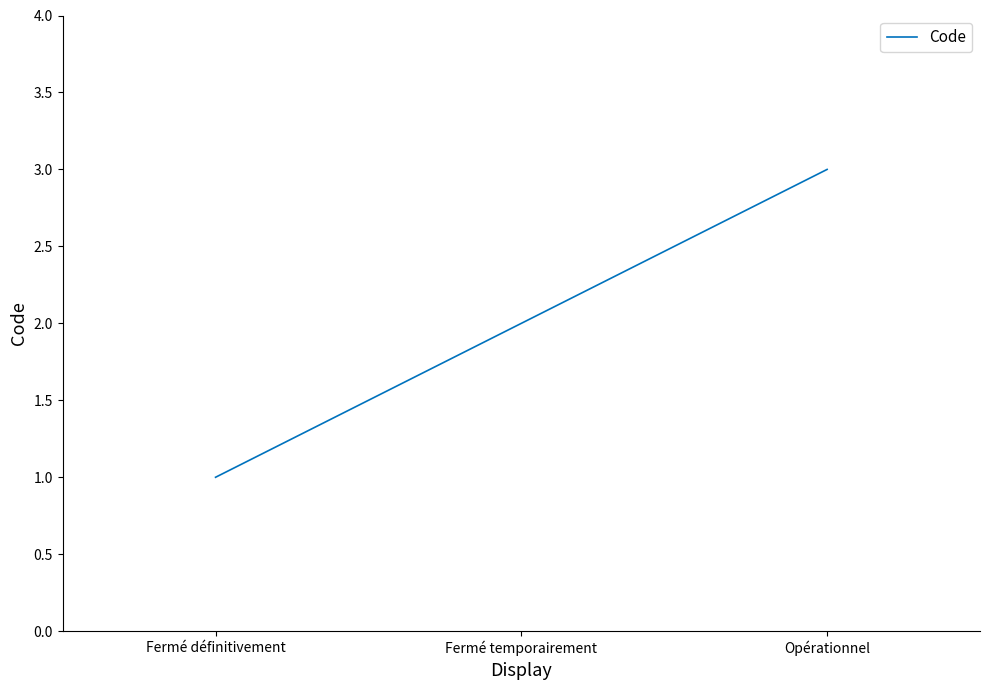

Rank the categories by value from highest to lowest.

Opérationnel, Fermé temporairement, Fermé définitivement